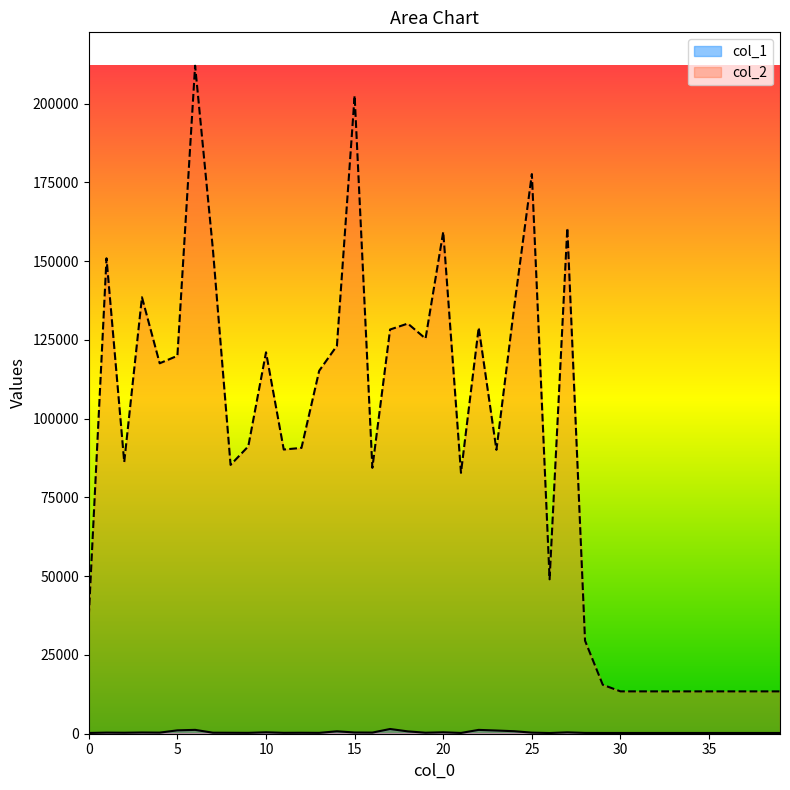

List the series in order of their overall mean, lowest first.

col_1, col_2